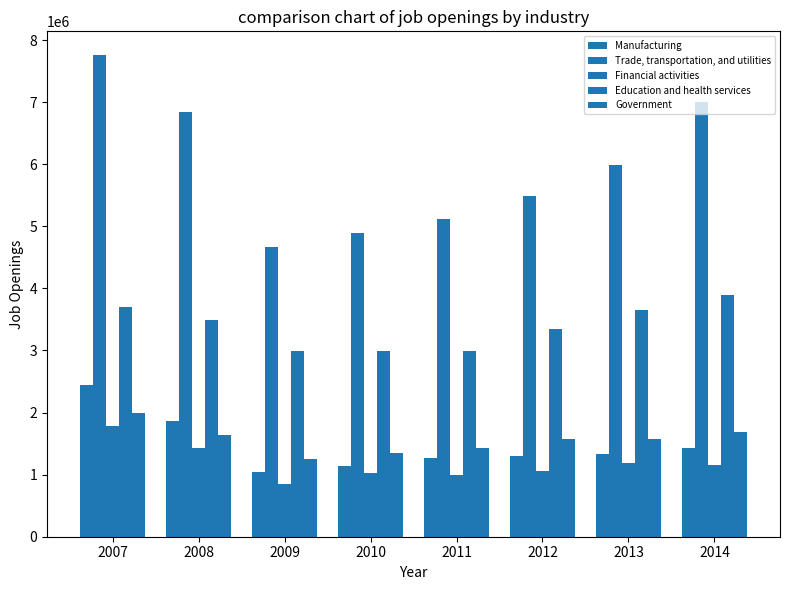

Which series has the largest total across all categories?

Trade, transportation, and utilities